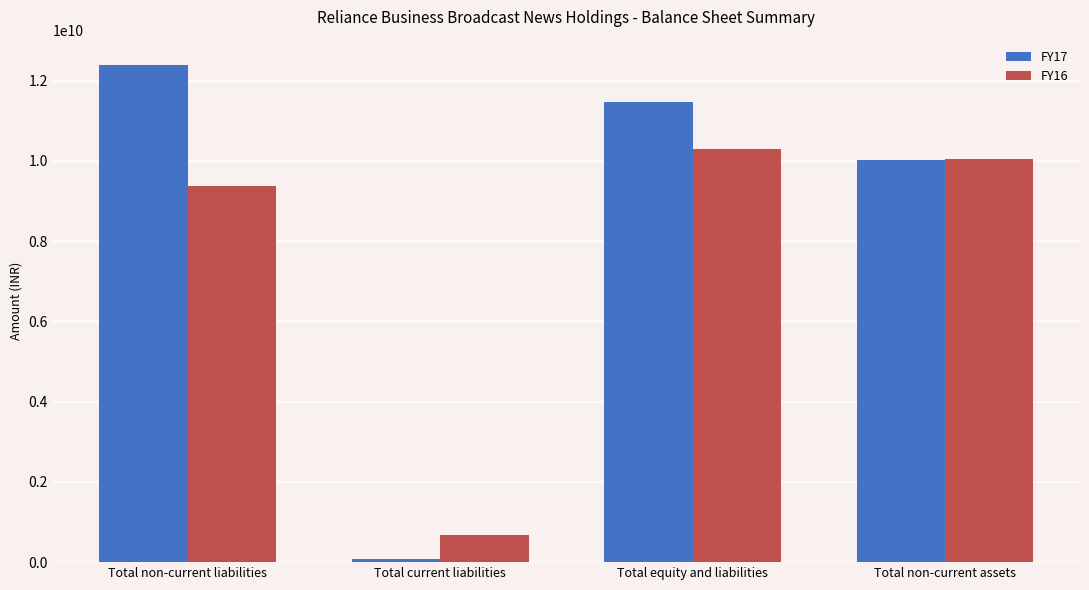

How many distinct data groups are displayed?

2